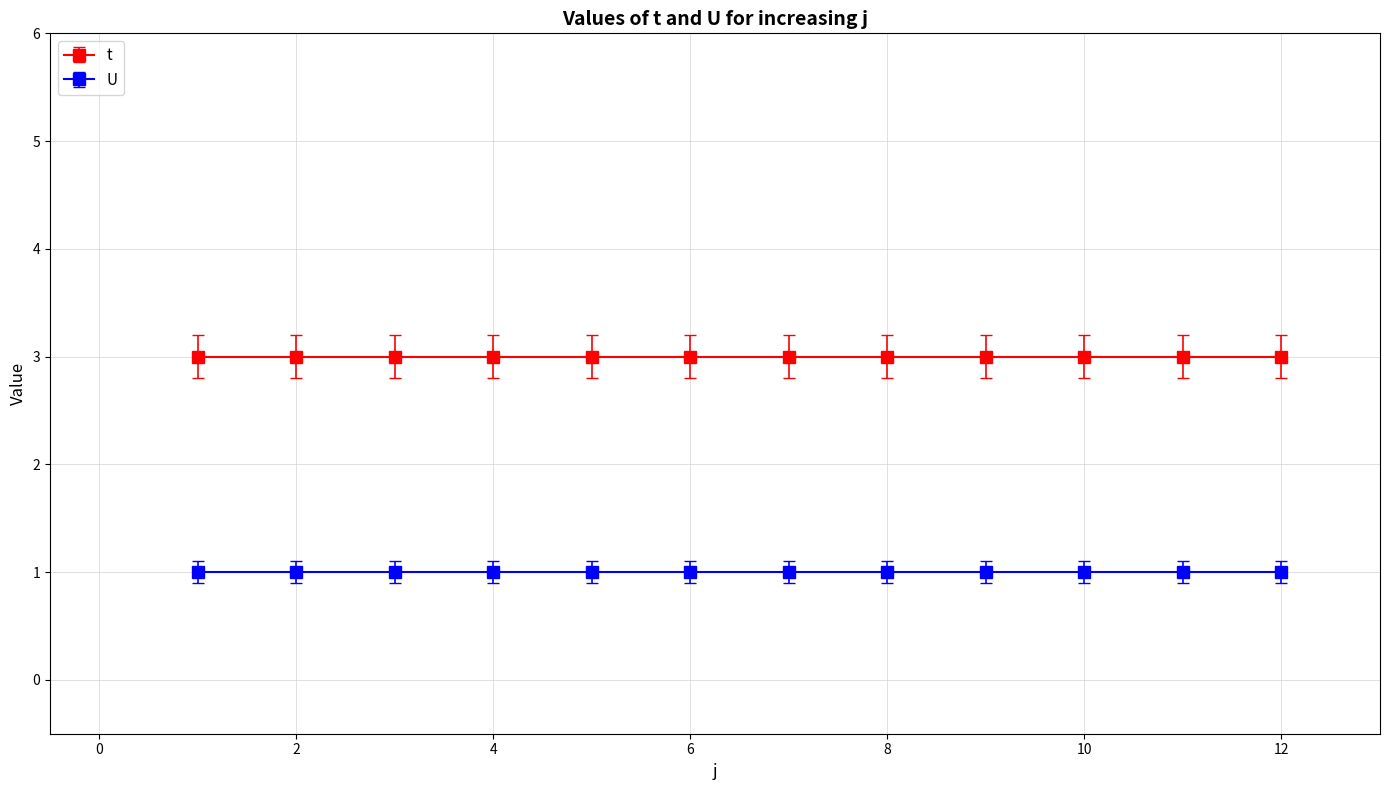

Reading left to right, what are all the values shown in this chart?

t: 3	3	3	3	3	3	3	3	3	3	3	3
U: 1	1	1	1	1	1	1	1	1	1	1	1